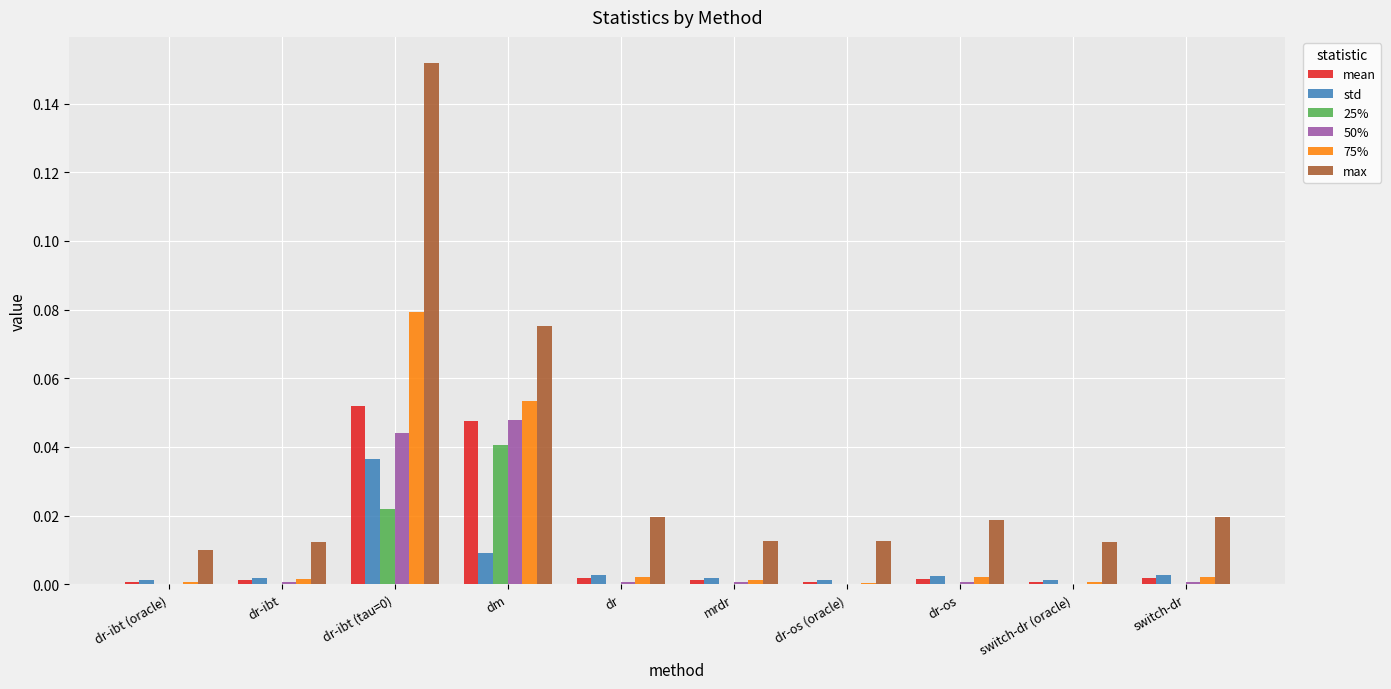

Which series has the largest total across all categories?

max